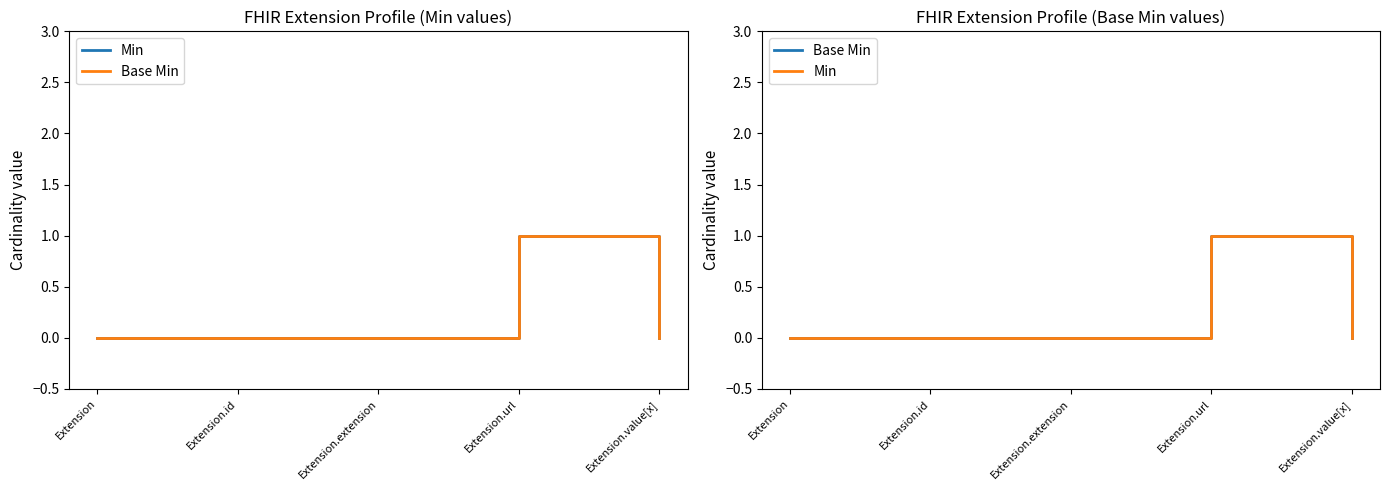

What is the label of the 1st point from the right?

Extension.value[x]